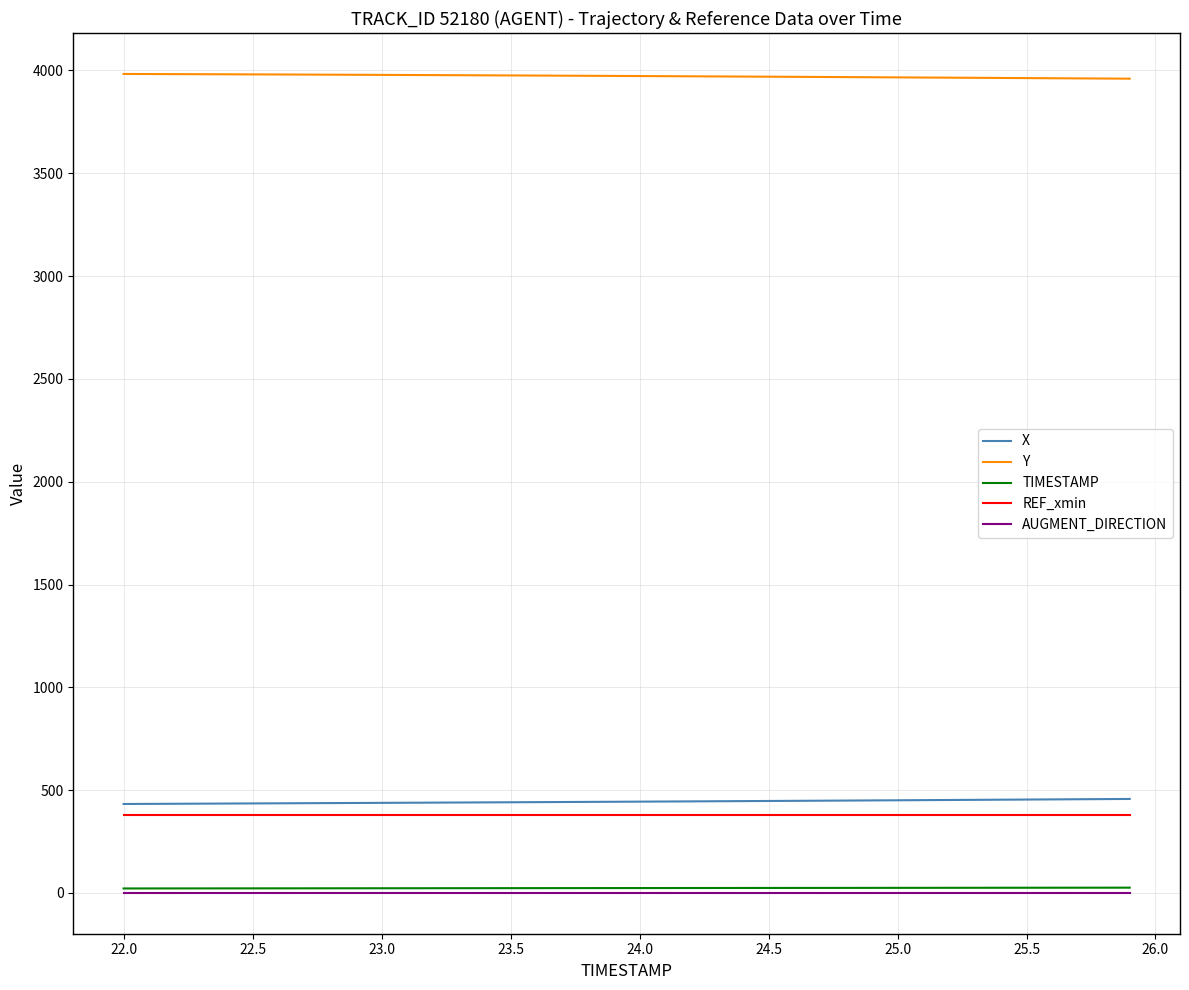

What is the average value of the Y series?

3972.4